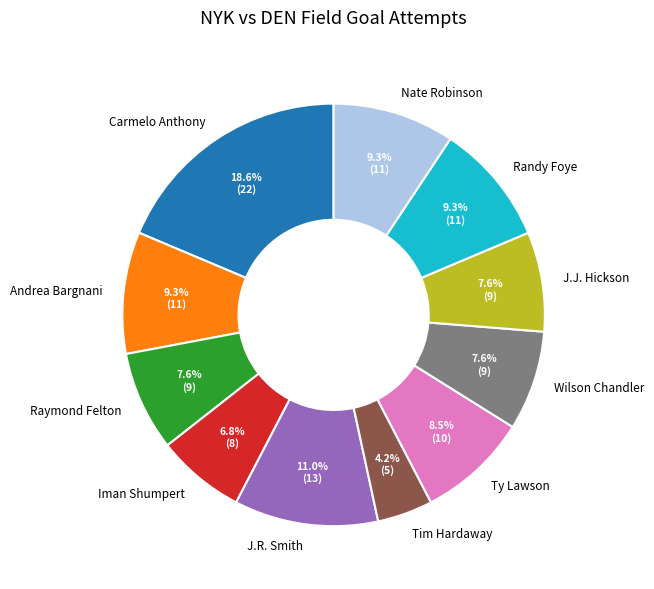

To the nearest percent, what is the difference between the largest and smallest slice percentages?

14%